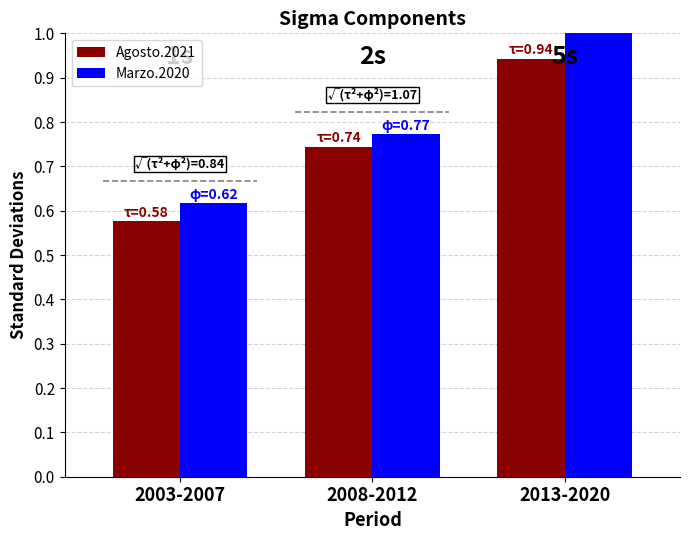

What is the sum of all Agosto.2021 values?

2.3